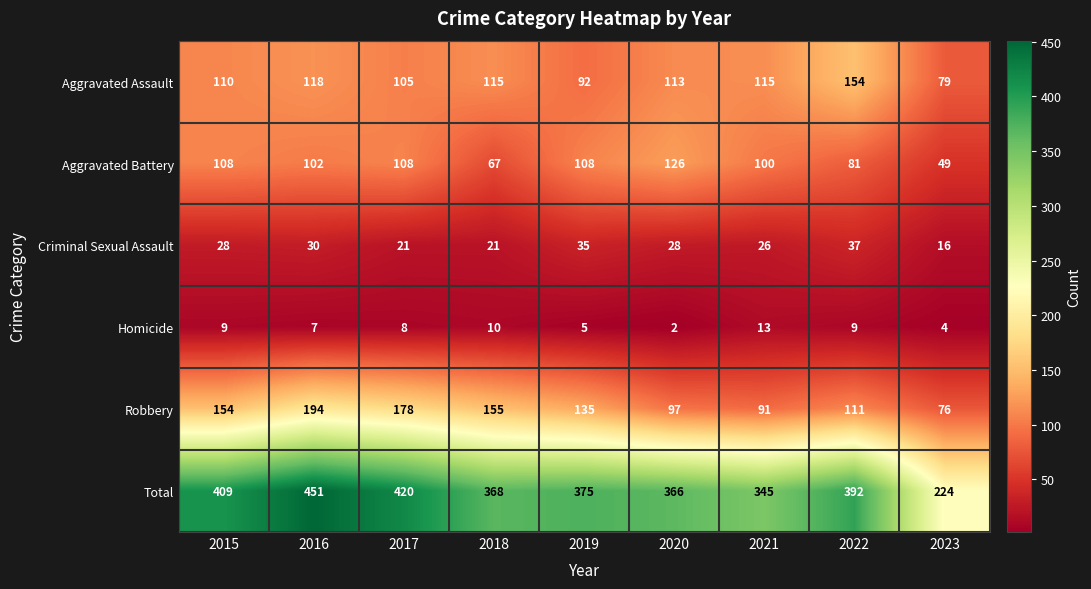

At how many categories does at least one series exceed 322?

8